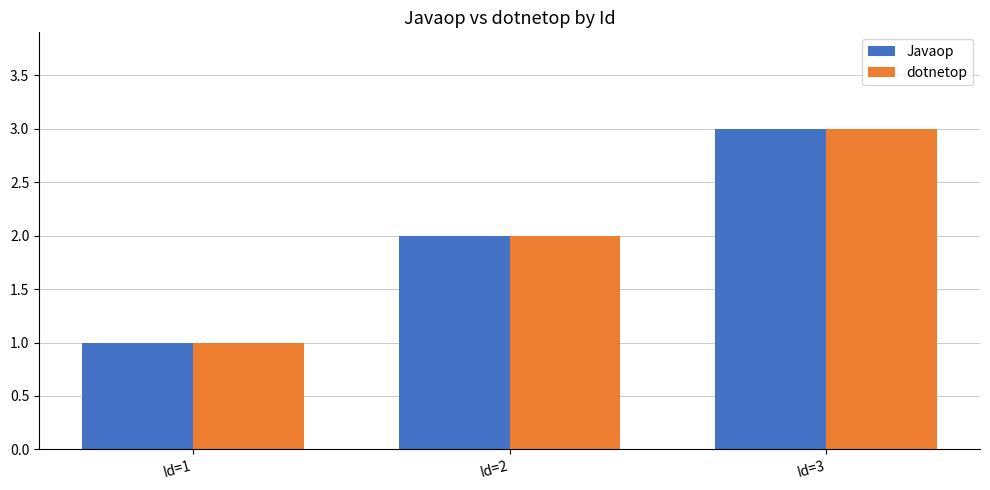

List the labels in order of Javaop value, largest first.

Id=3, Id=2, Id=1